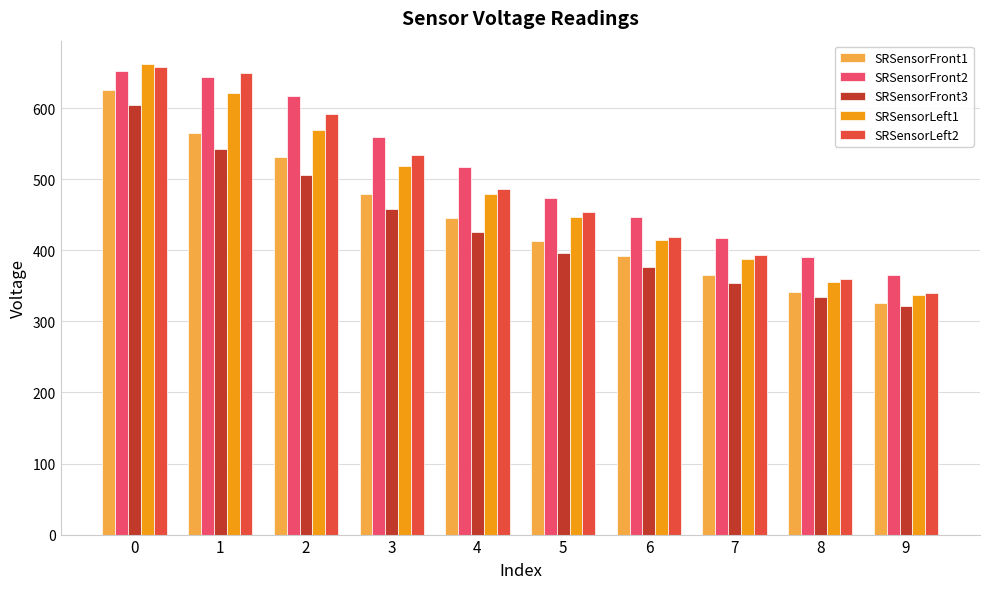

What is the average value of the SRSensorLeft1 series?

480